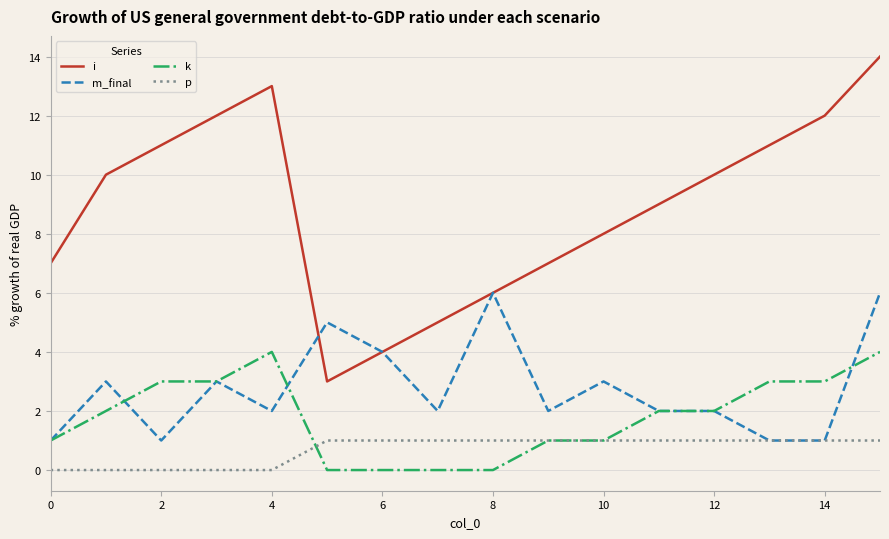

Which series has the widest spread of values?

i